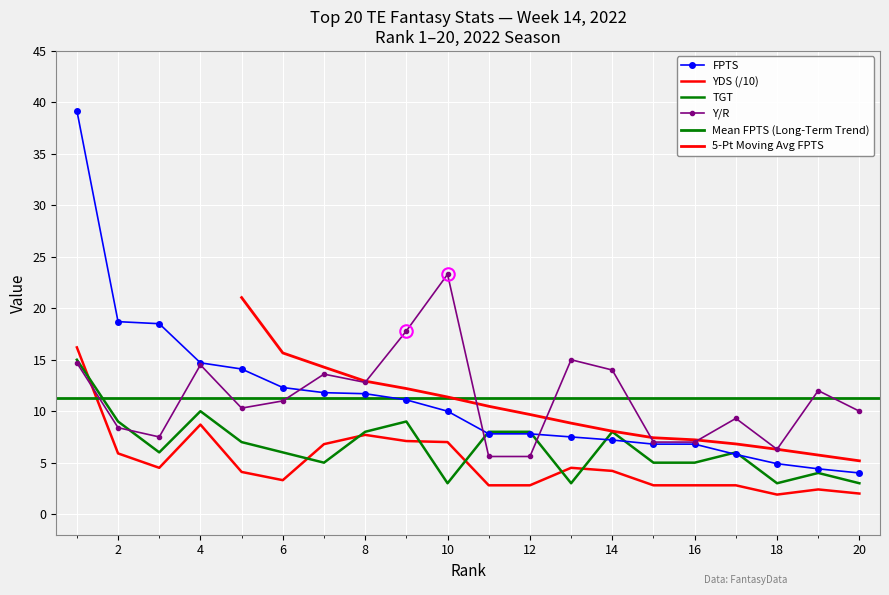

What is the spread (max minus min) of values at 4?

6.0